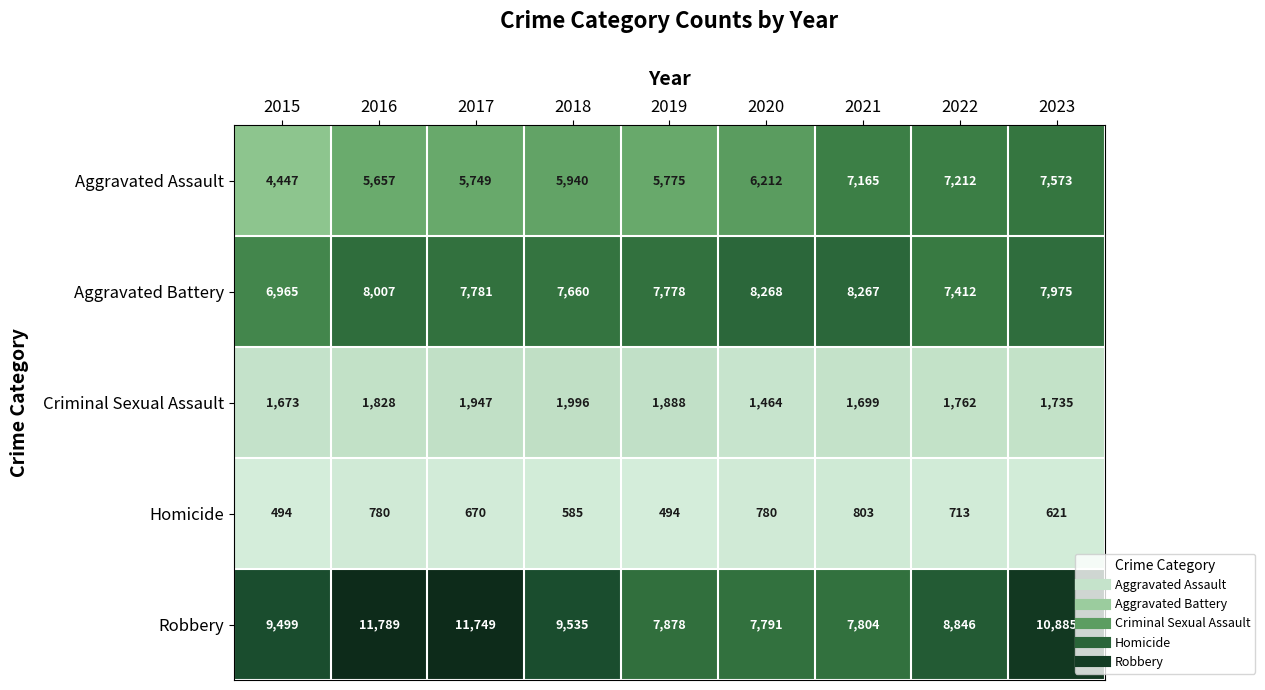

Rank the series at 2020 from lowest to highest value.

Homicide, Criminal Sexual Assault, Aggravated Assault, Robbery, Aggravated Battery